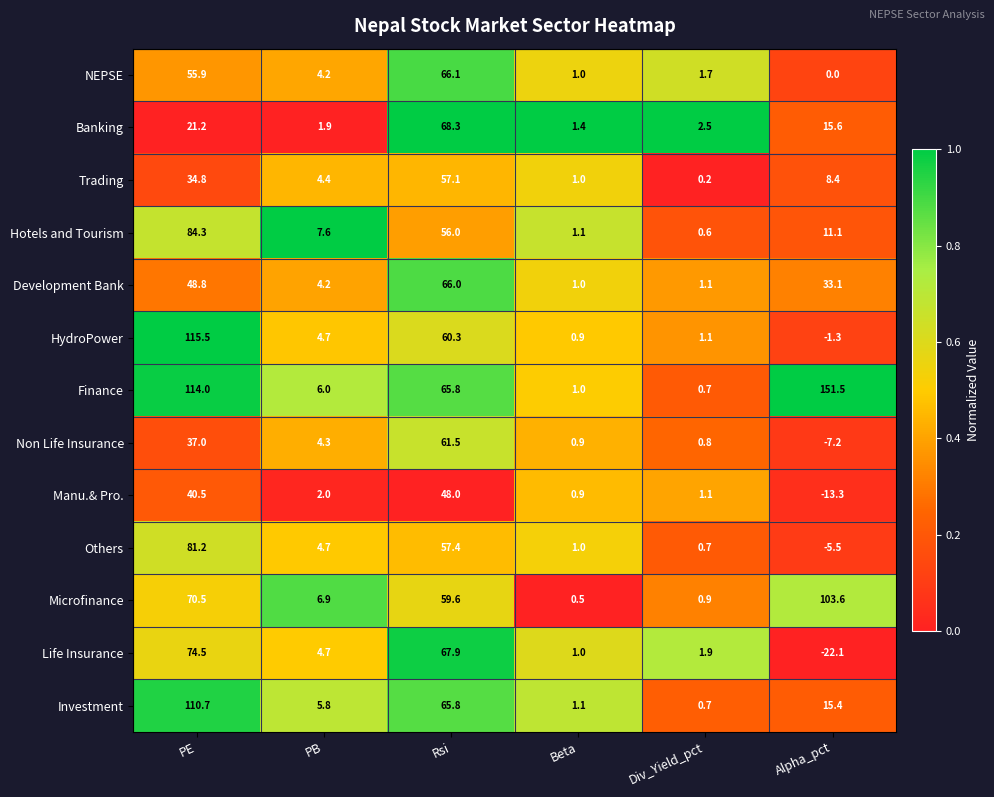

At how many categories does at least one series exceed 52?

3